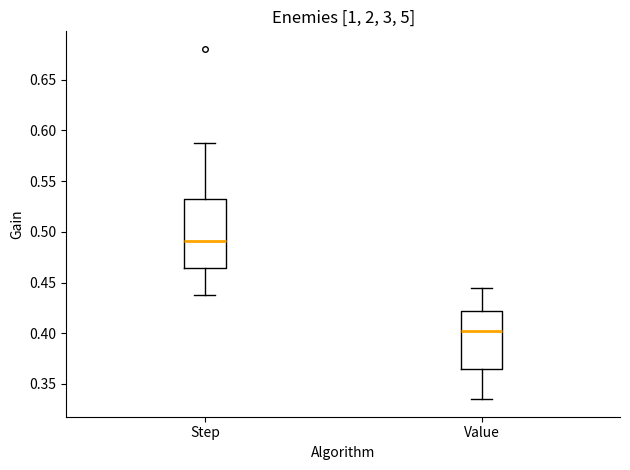

Which box's median line is the highest?

Step